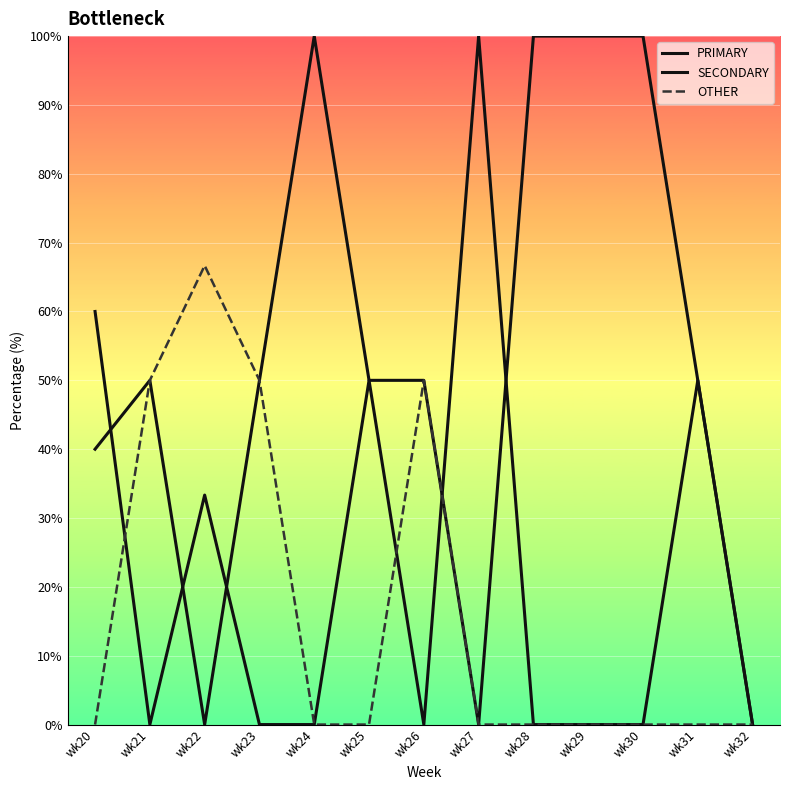

Is this an area chart (filled region under the line)?

No